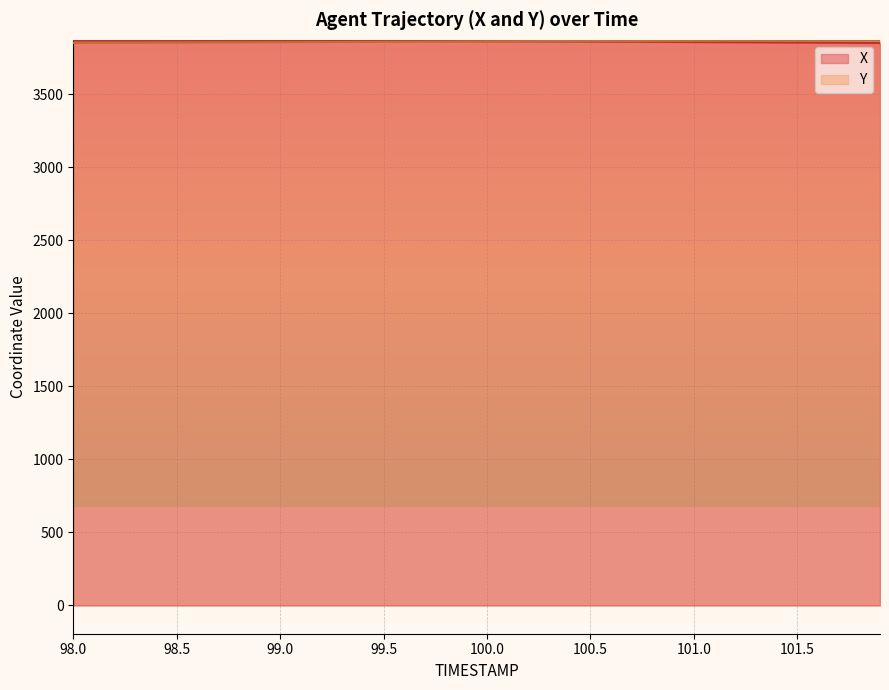

Reading left to right, what are all the values shown in this chart?

X: 98.0=3868.8	98.1=3868.8	98.2=3868.7	98.3=3868.7	98.4=3868.6	98.5=3868.5	98.6=3868.4	98.7=3868.2	98.8=3868.1	98.9=3867.9	99.0=3867.7	99.1=3867.5	99.2=3867.2	99.3=3866.9	99.4=3866.6	99.5=3866.3	99.6=3866.0	99.7=3865.6	99.8=3865.2	99.9=3864.8	100.0=3864.3	100.1=3863.8	100.2=3863.3	100.3=3862.8	100.4=3862.3	100.5=3861.7	100.6=3861.2	100.7=3860.6	100.8=3859.9	100.9=3859.3	101.0=3858.6	101.1=3858.0	101.2=3857.3	101.3=3856.6	101.4=3855.9	101.5=3855.1	101.6=3854.4	101.7=3853.6	101.8=3852.8	101.9=3851.9
Y: 98.0=3851.9	98.1=3852.5	98.2=3853.1	98.3=3853.6	98.4=3854.2	98.5=3854.8	98.6=3855.3	98.7=3855.8	98.8=3856.4	98.9=3856.9	99.0=3857.5	99.1=3858.0	99.2=3858.5	99.3=3859.0	99.4=3859.6	99.5=3860.1	99.6=3860.6	99.7=3861.1	99.8=3861.6	99.9=3862.0	100.0=3862.5	100.1=3862.9	100.2=3863.4	100.3=3863.8	100.4=3864.3	100.5=3864.7	100.6=3865.1	100.7=3865.4	100.8=3865.8	100.9=3866.2	101.0=3866.5	101.1=3866.8	101.2=3867.1	101.3=3867.4	101.4=3867.7	101.5=3868.0	101.6=3868.2	101.7=3868.4	101.8=3868.6	101.9=3868.8